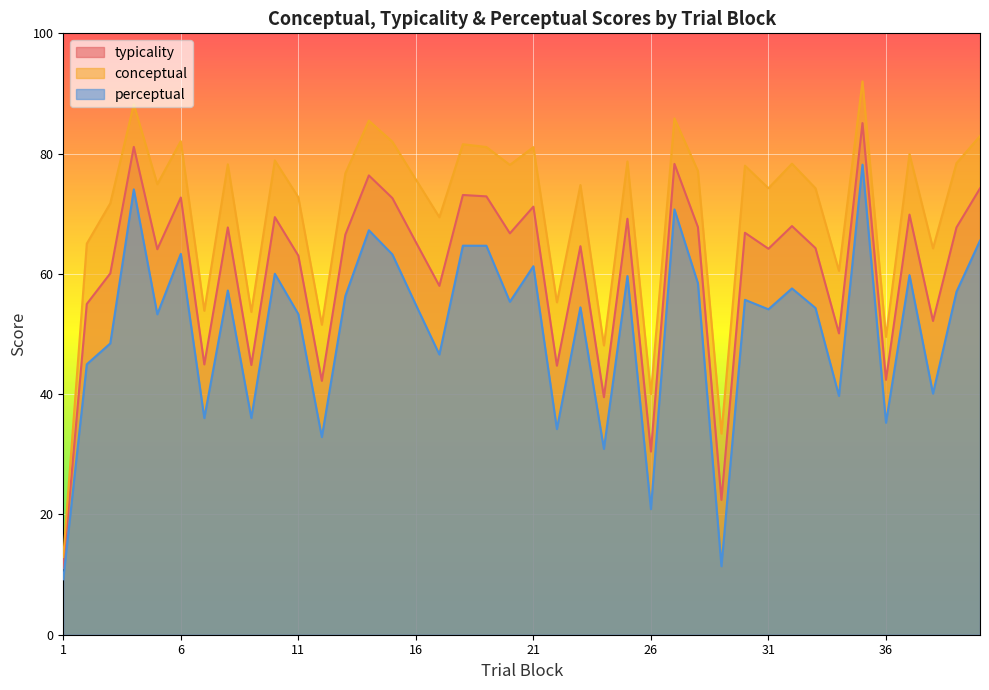

Reading left to right, transcribe all the data shown in this chart.

typicality: 1=11.1	2=55.0	3=60.1	4=81.1	5=64.1	6=72.7	7=45.0	8=67.7	9=44.9	10=69.4	11=63.0	12=42.2	13=66.5	14=76.4	15=72.6	16=65.3	17=58.0	18=73.1	19=72.9	20=66.7	21=71.2	22=44.7	23=64.6	24=39.5	25=69.2	26=30.5	27=78.3	28=67.8	29=22.4	30=66.8	31=64.2	32=68.0	33=64.3	34=50.1	35=85.1	36=42.4	37=69.9	38=52.2	39=67.7	40=74.2
conceptual: 1=12.9	2=65.0	3=71.7	4=88.2	5=74.9	6=82.1	7=53.9	8=78.2	9=53.7	10=78.9	11=72.7	12=51.5	13=76.7	14=85.5	15=82.0	16=75.7	17=69.4	18=81.6	19=81.1	20=78.1	21=81.1	22=55.3	23=74.8	24=48.1	25=78.7	26=40.0	27=85.9	28=77.1	29=33.5	30=78.0	31=74.2	32=78.3	33=74.2	34=60.5	35=92.0	36=49.5	37=79.9	38=64.2	39=78.4	40=82.9
perceptual: 1=9.2	2=45.0	3=48.4	4=74.0	5=53.3	6=63.3	7=36.0	8=57.2	9=36.0	10=60.0	11=53.3	12=32.9	13=56.3	14=67.3	15=63.2	16=54.9	17=46.6	18=64.7	19=64.7	20=55.4	21=61.3	22=34.2	23=54.4	24=30.9	25=59.6	26=20.9	27=70.7	28=58.4	29=11.4	30=55.7	31=54.1	32=57.6	33=54.3	34=39.7	35=78.2	36=35.2	37=59.8	38=40.1	39=57.0	40=65.5